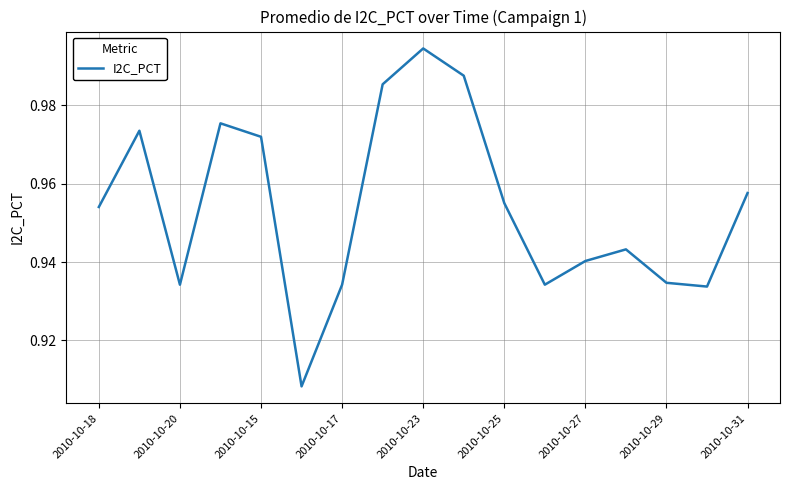

Does the chart have visible grid lines?

Yes